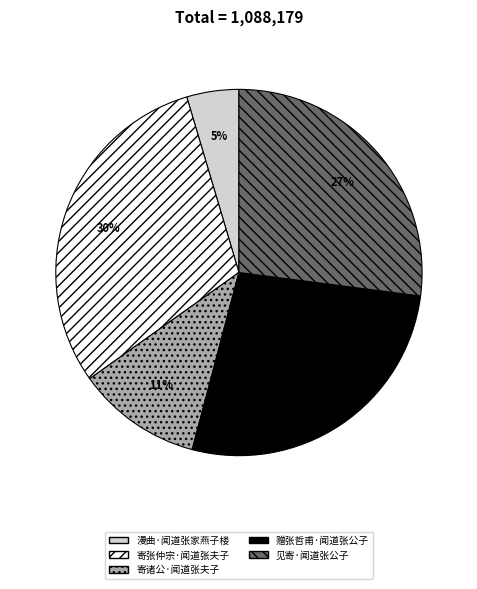

Which slice is the smallest?

漫曲·闻道张家燕子楼